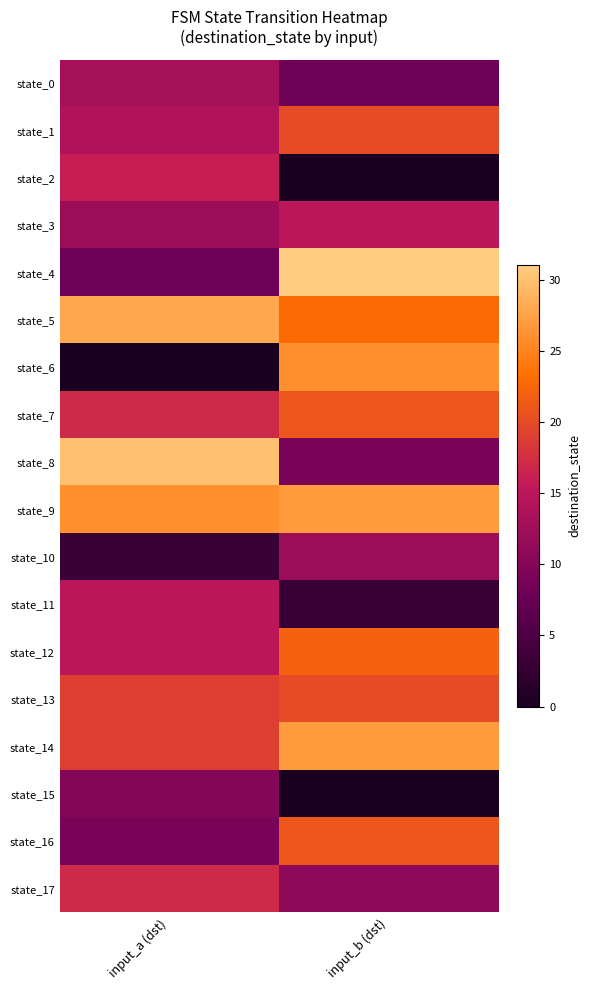

At input_b (dst), list the series in order from smallest to largest.

state_2, state_15, state_11, state_0, state_8, state_17, state_10, state_3, state_1, state_13, state_7, state_16, state_12, state_5, state_6, state_9, state_14, state_4